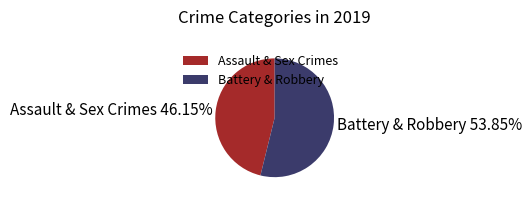

Count the number of slices in the pie.

2